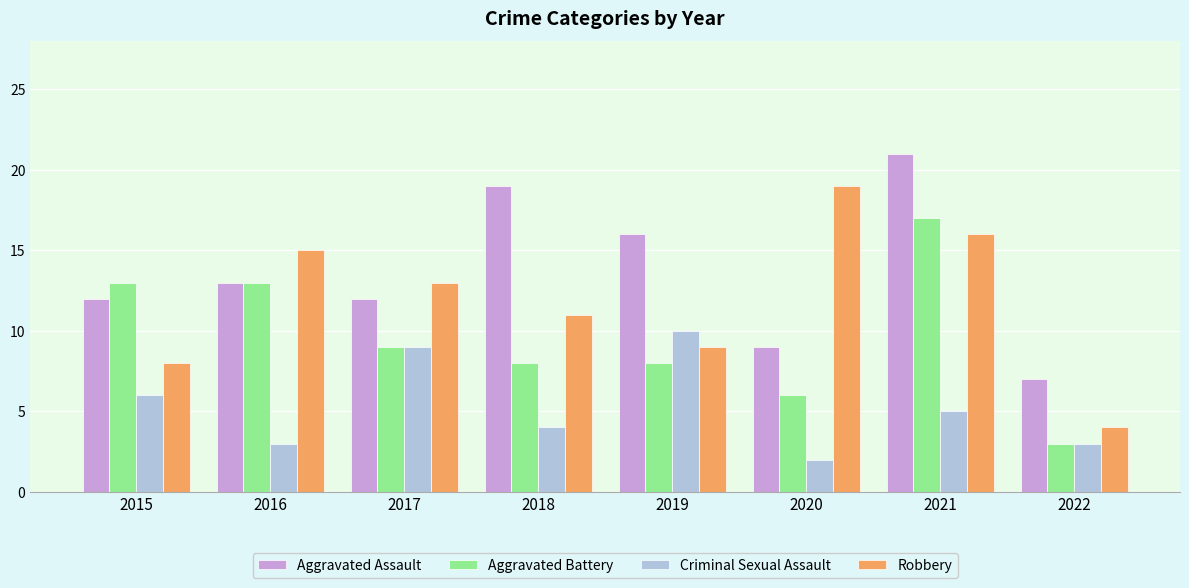

How many data points in Aggravated Battery are less than 9?

4